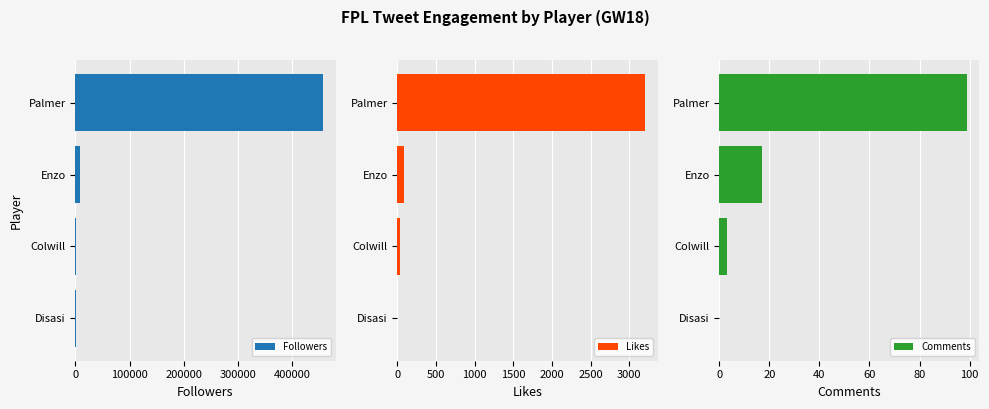

Where is Comments nearest to the value 49?

Enzo